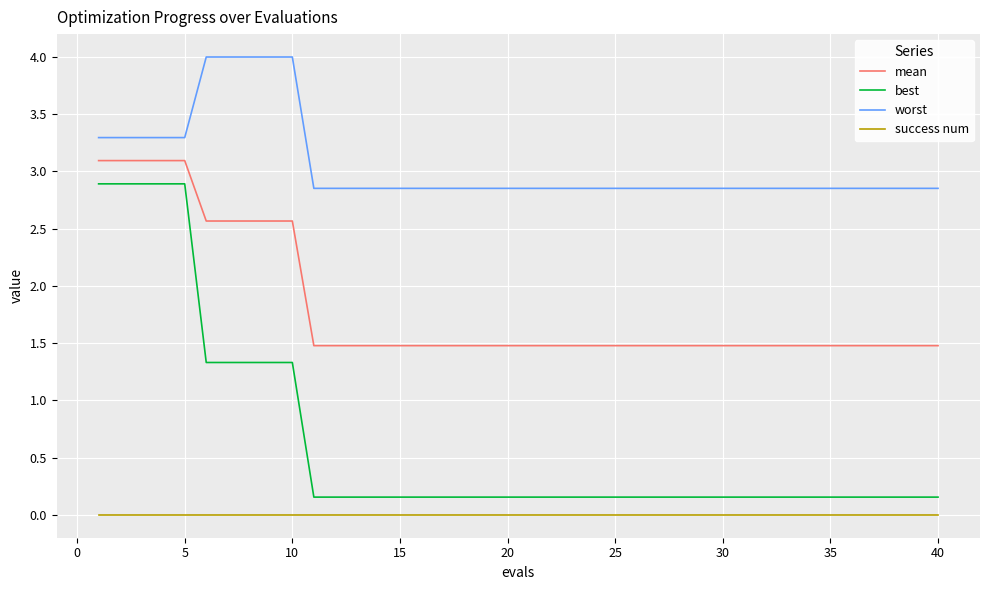

True or false: mean and worst cross at least once.

False